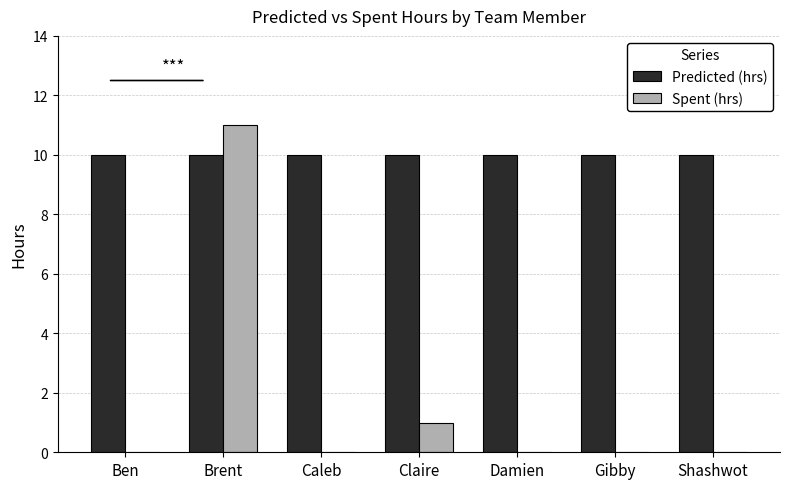

The Predicted (hrs) series shows 4 at Caleb. True or false?

False